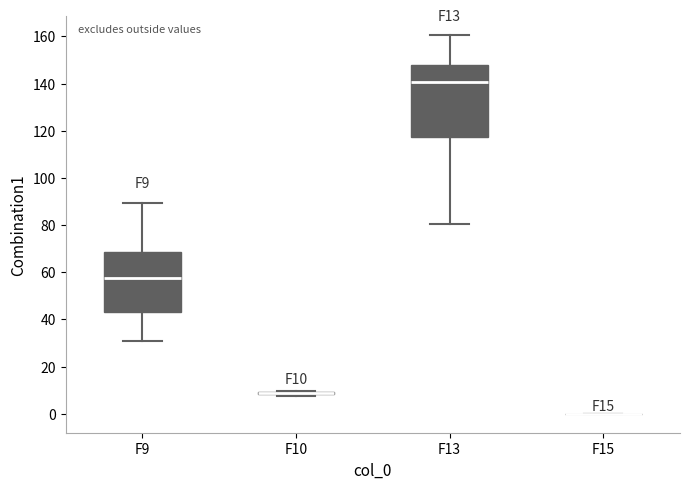

Which box is the tallest, from its lower edge to its upper edge?

F13